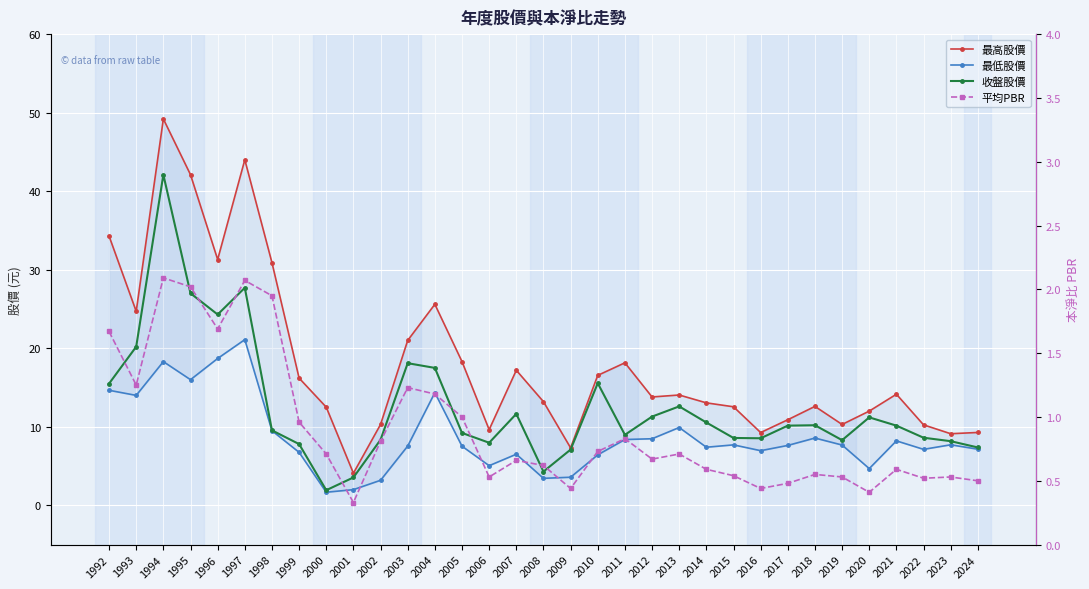

What is the difference between the second highest and minimum values in the 收盤股價 series?

25.8